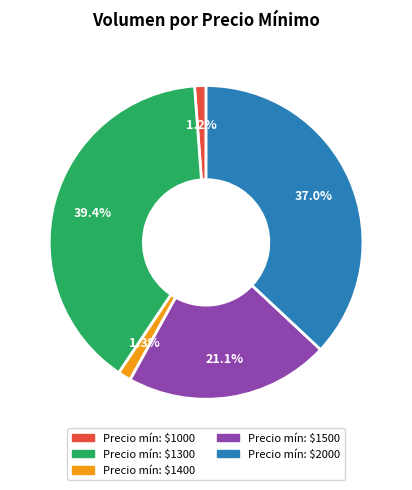

Count the number of slices in the pie.

5